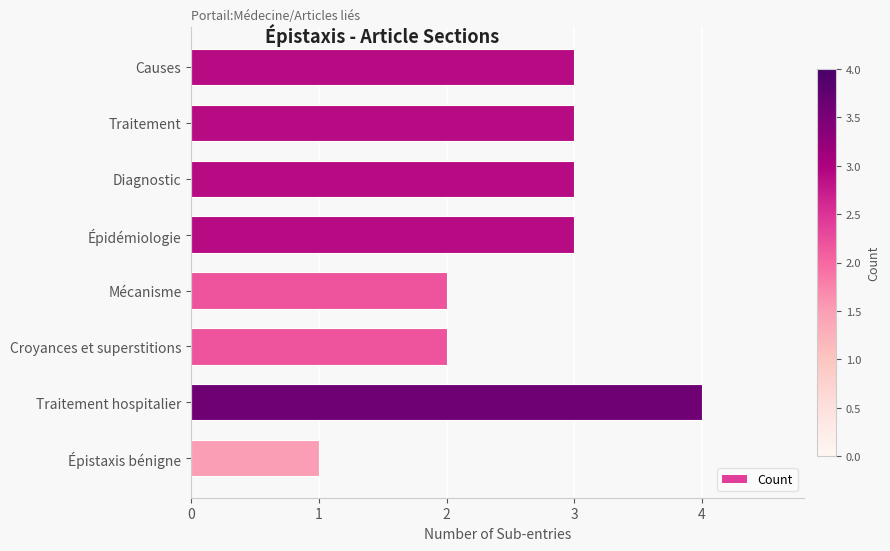

How many bars are there in total?

8